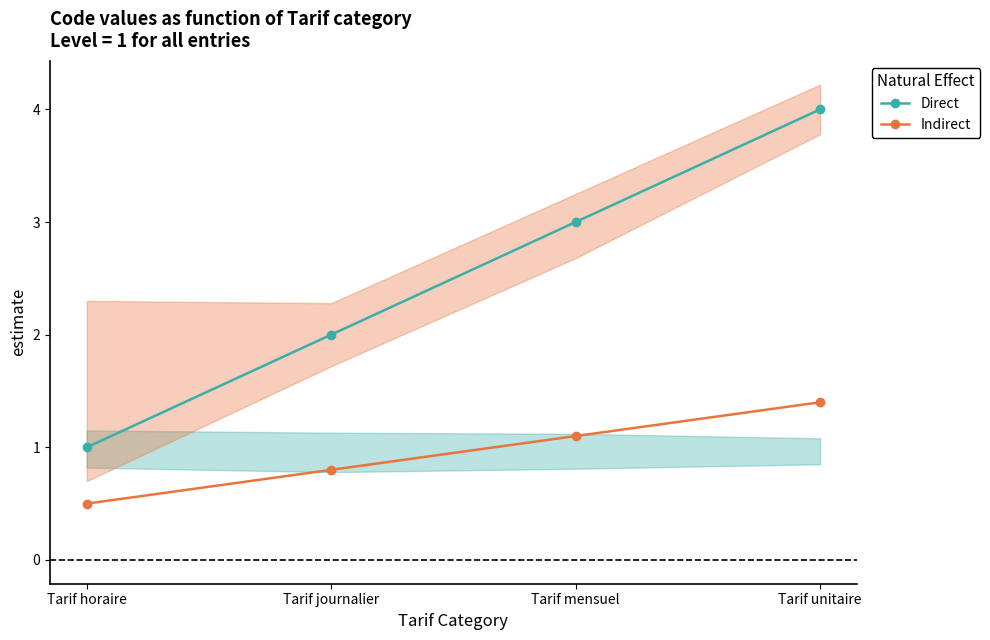

True or false: Direct has a value of 1.9 at Tarif unitaire.

False